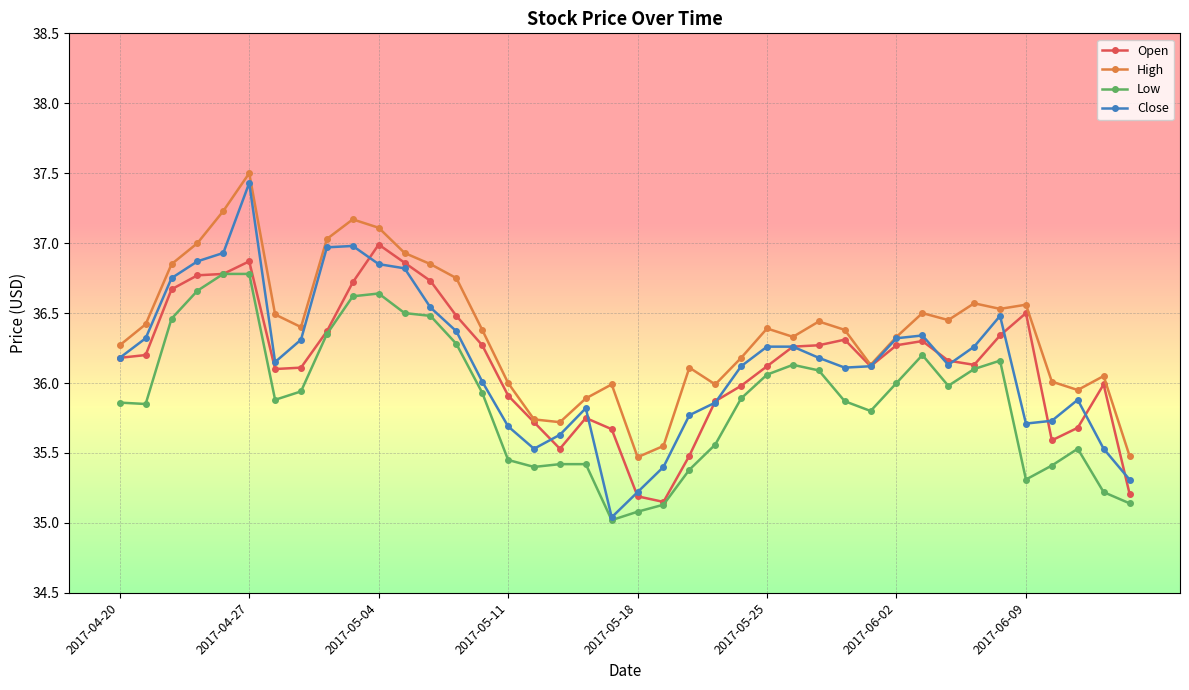

What is the value of the Low point at the 17th from the left?

35.4